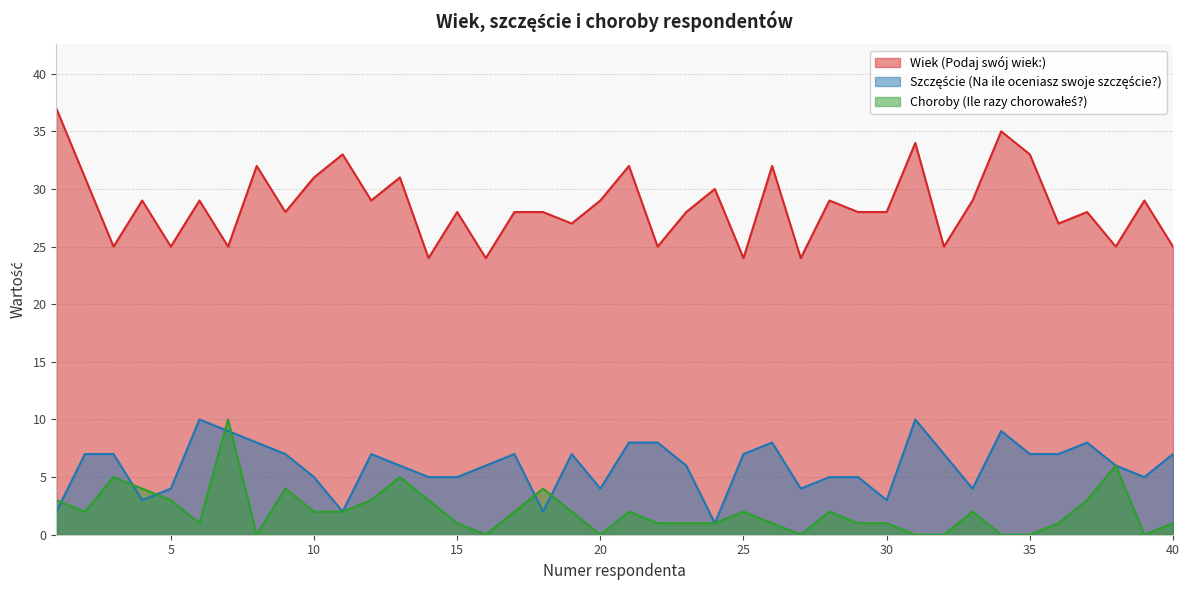

Reading left to right, transcribe all the data shown in this chart.

Wiek (Podaj swój wiek:): 37	31	25	29	25	29	25	32	28	31	33	29	31	24	28	24	28	28	27	29	32	25	28	30	24	32	24	29	28	28	34	25	29	35	33	27	28	25	29	25
Szczęście (Na ile oceniasz swoje szczęście?): 2	7	7	3	4	10	9	8	7	5	2	7	6	5	5	6	7	2	7	4	8	8	6	1	7	8	4	5	5	3	10	7	4	9	7	7	8	6	5	7
Choroby (Ile razy chorowałeś?): 3	2	5	4	3	1	10	0	4	2	2	3	5	3	1	0	2	4	2	0	2	1	1	1	2	1	0	2	1	1	0	0	2	0	0	1	3	6	0	1